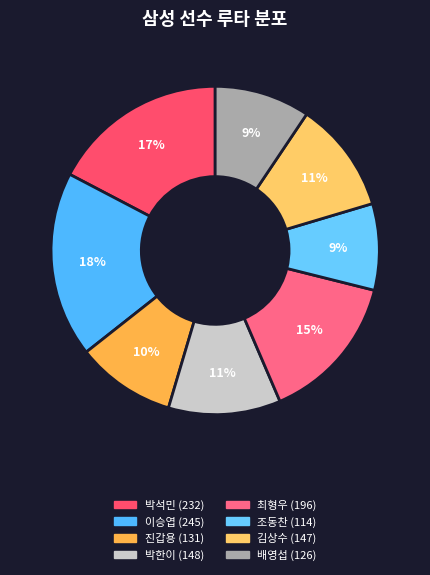

Rank the categories by value from highest to lowest.

이승엽, 박석민, 최형우, 박한이, 김상수, 진갑용, 배영섭, 조동찬